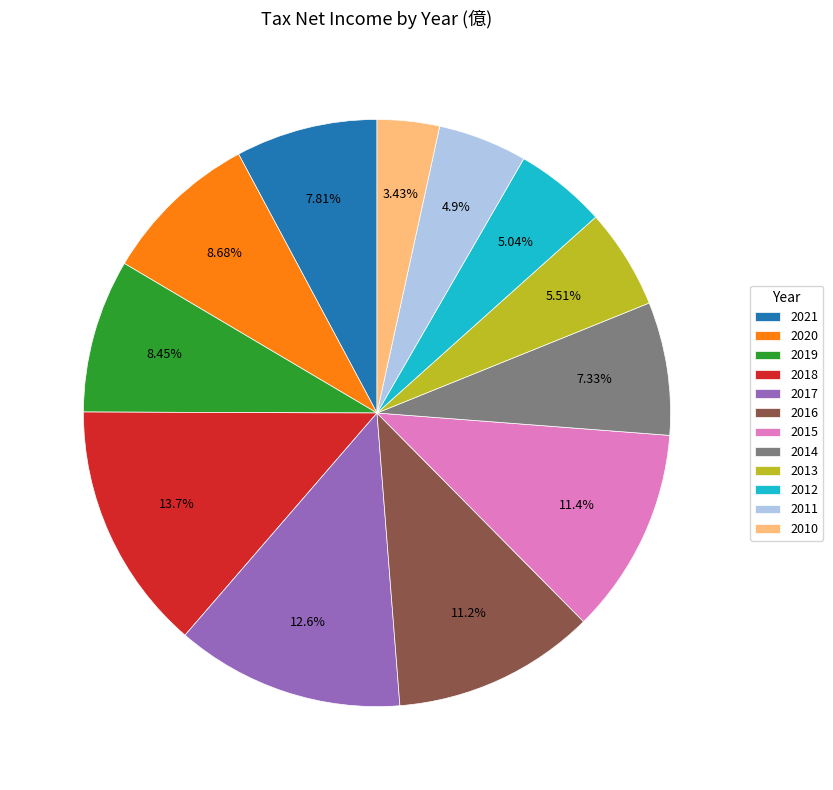

Is there any slice that represents more than half of the pie?

No